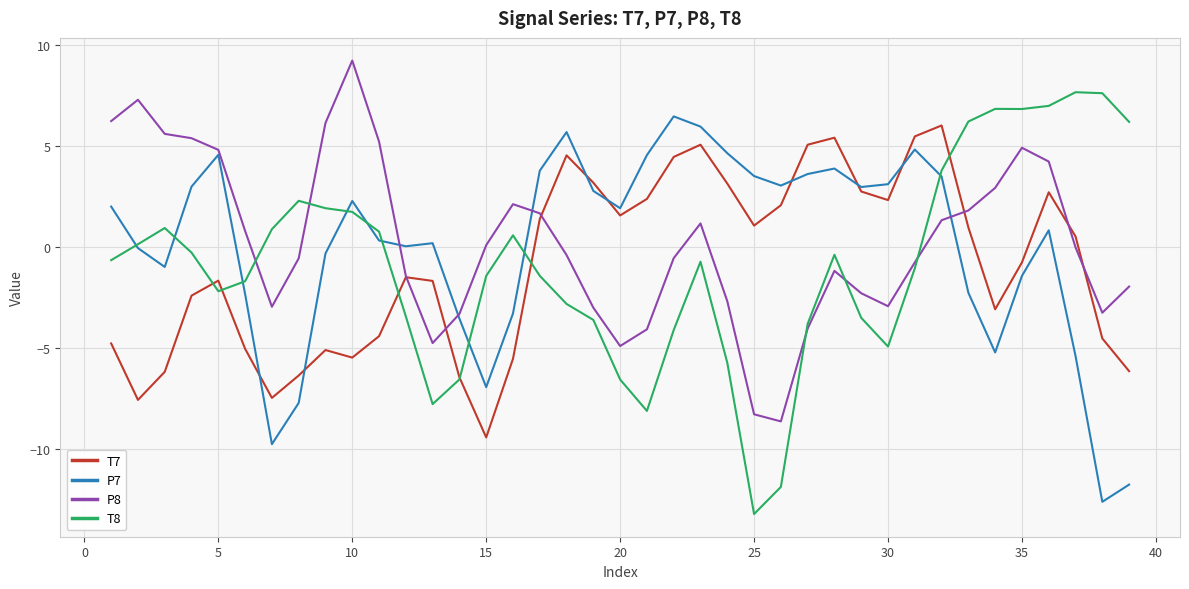

What is the greatest value displayed?

9.2